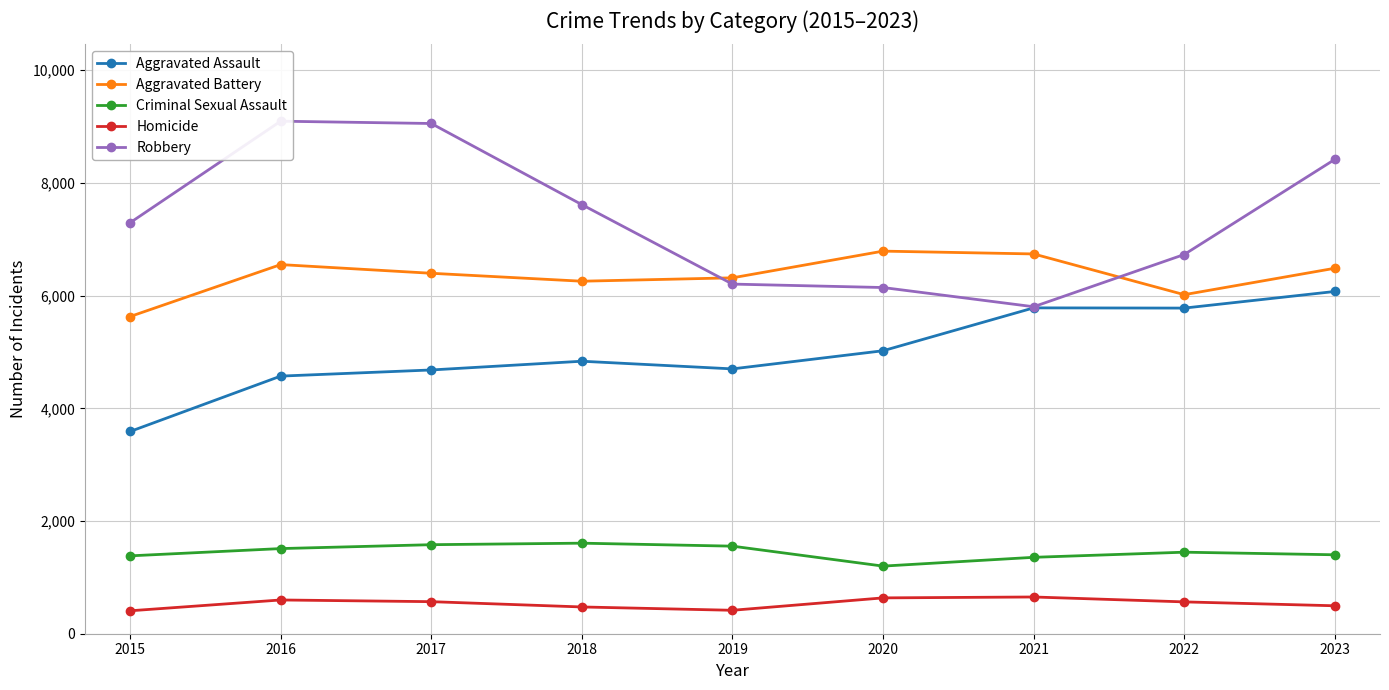

At which category does Aggravated Battery reach its first local peak?

2016